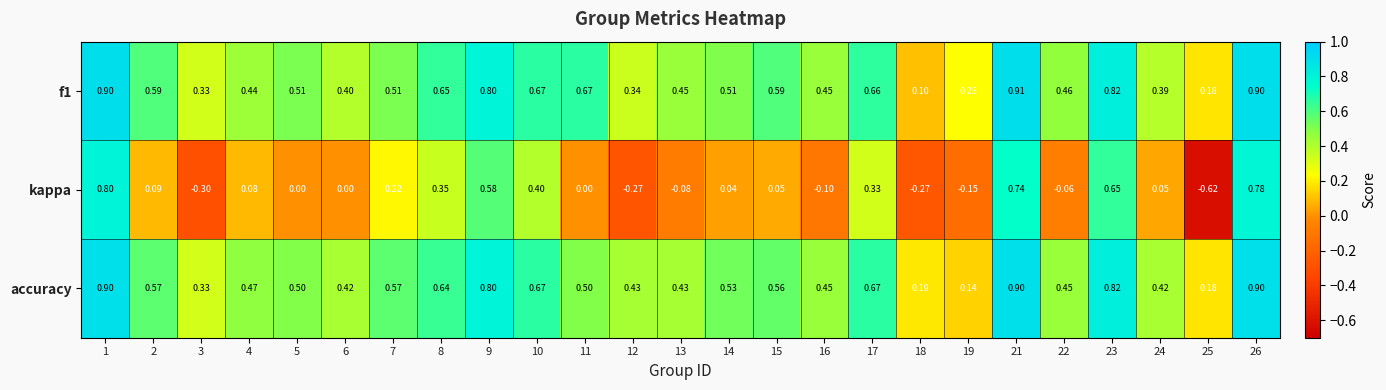

Which series has the largest range (max minus min)?

kappa